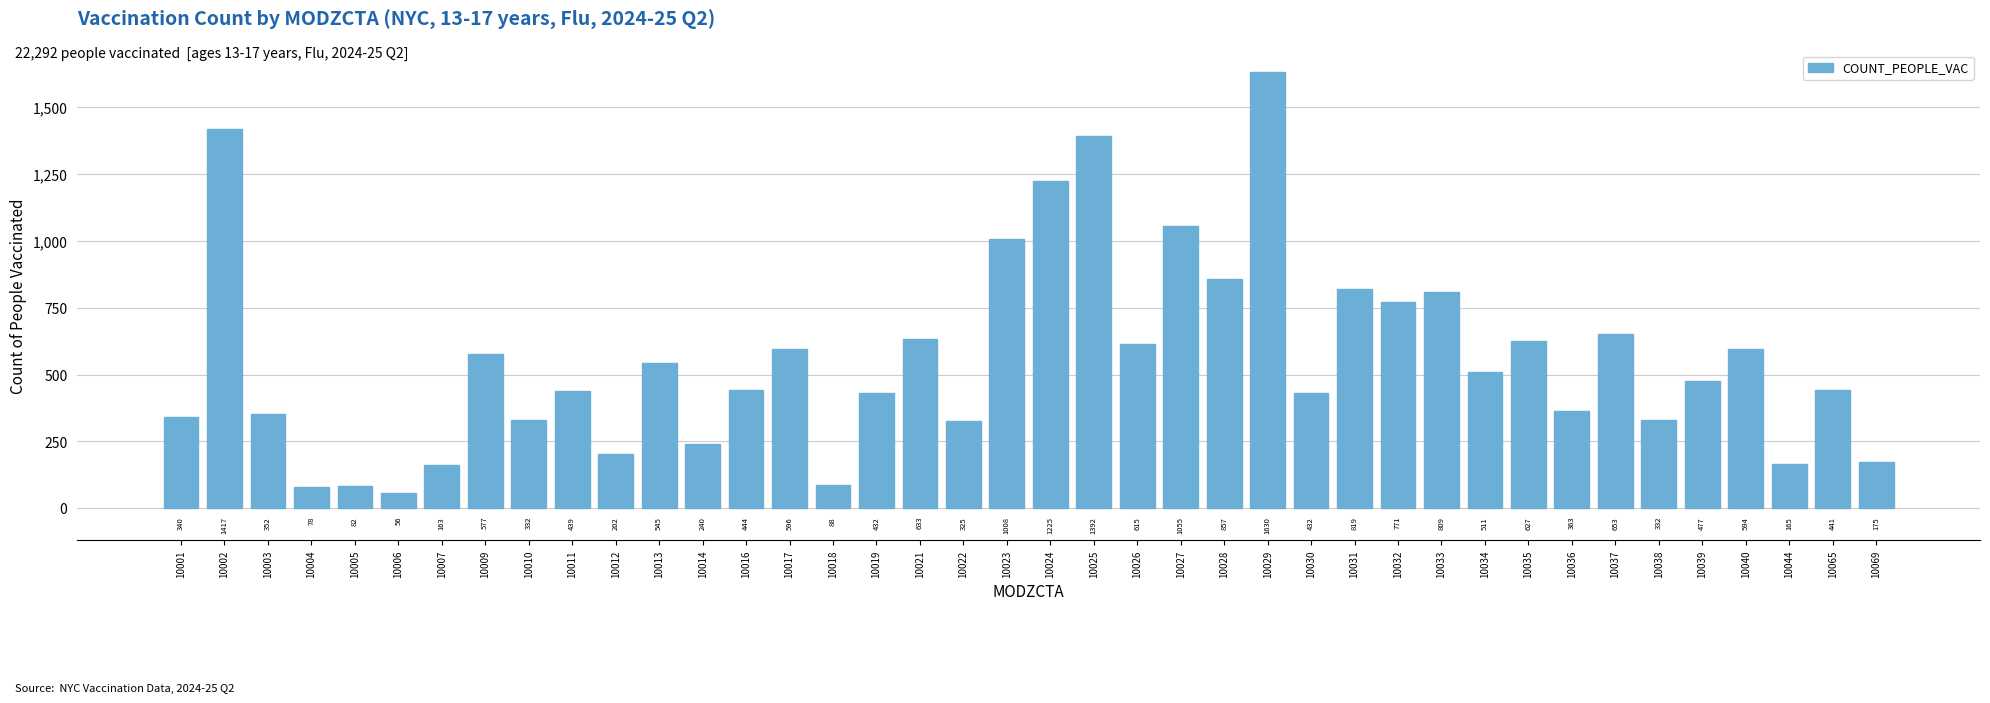

Reading left to right, list all the values displayed in this chart.

340	1417	352	78	82	56	163	577	332	439	202	545	240	444	596	88	432	633	325	1008	1225	1392	615	1055	857	1630	432	819	771	809	511	627	363	653	332	477	594	165	441	175